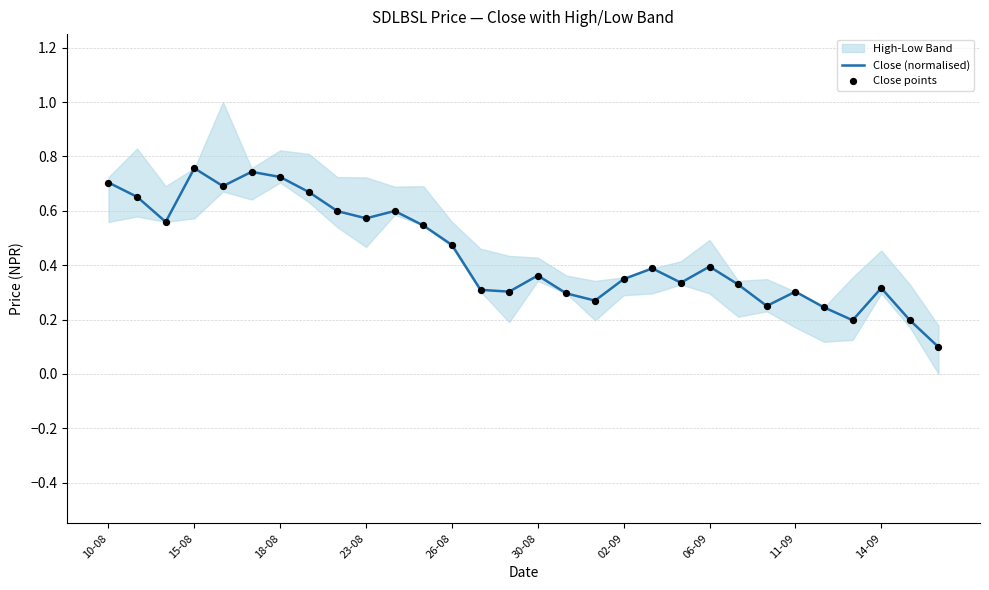

Is it true that Close (normalised) equals 0.1 at 11-09?

False